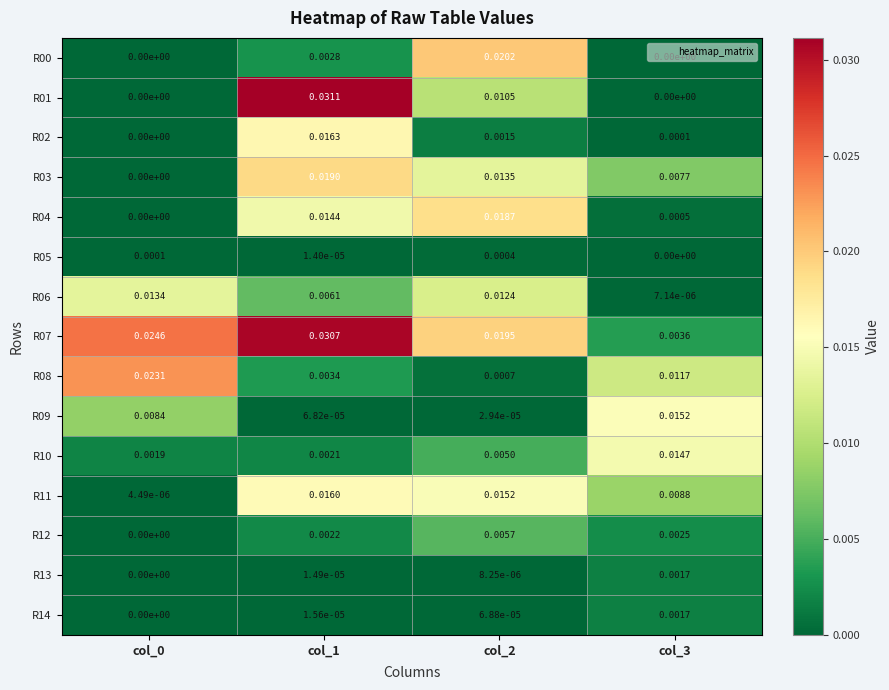

Which series has the largest total across all categories?

R07